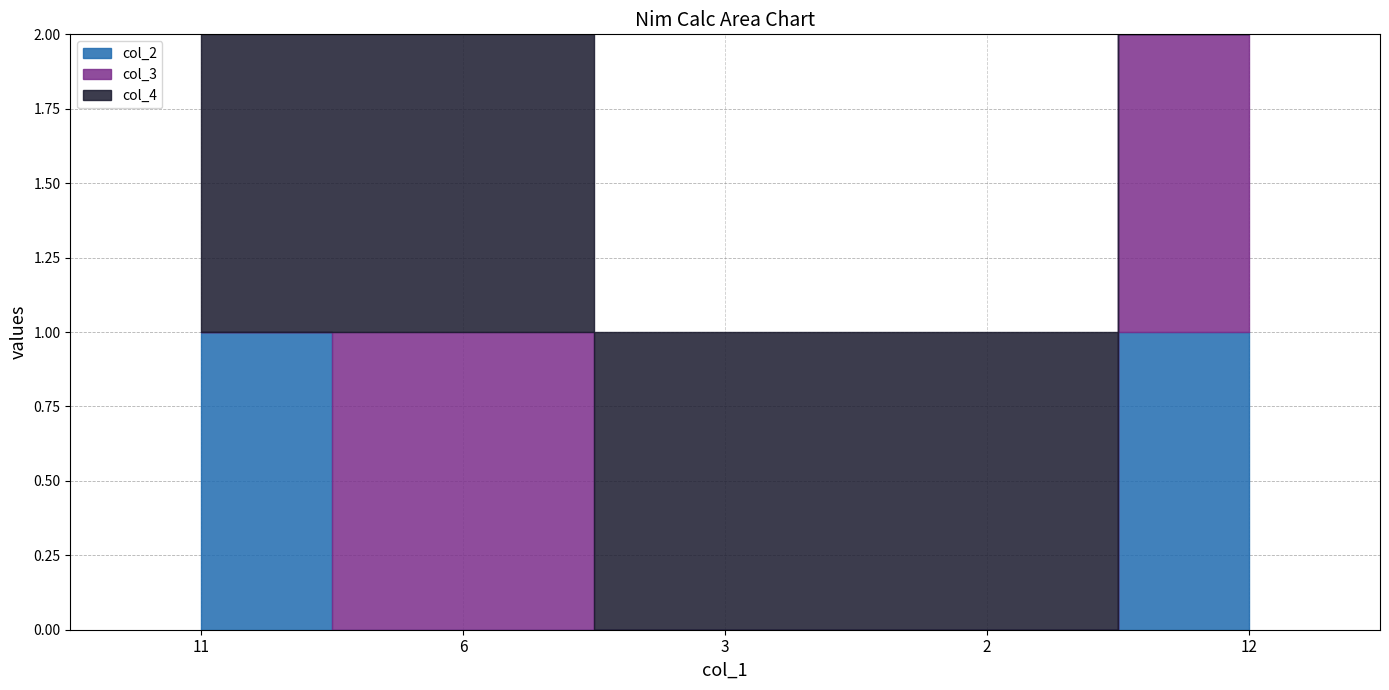

True or false: col_2 has a value of 0 at 6.

False